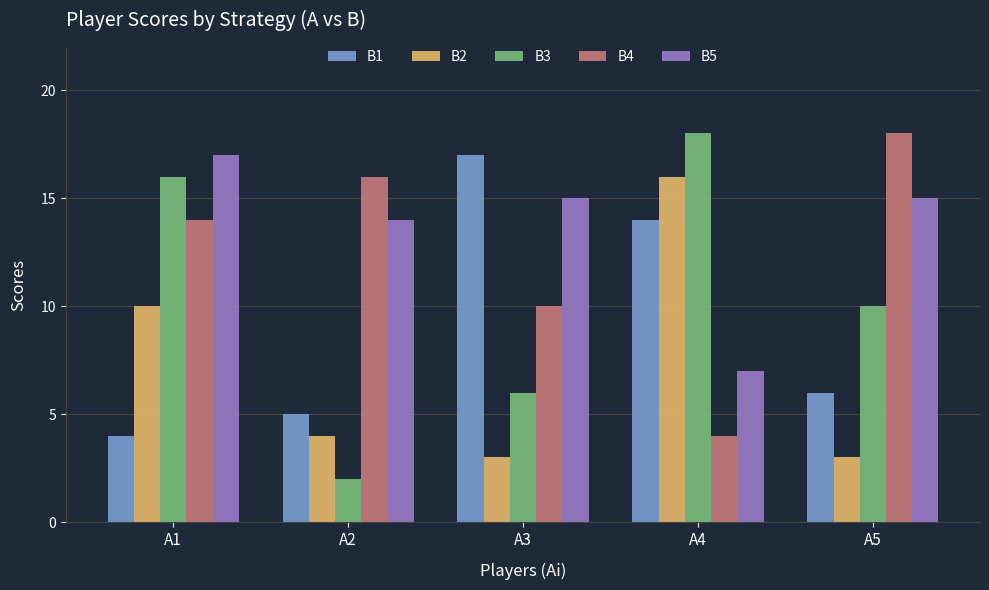

True or false: B1 has a value of 6 at A5.

True